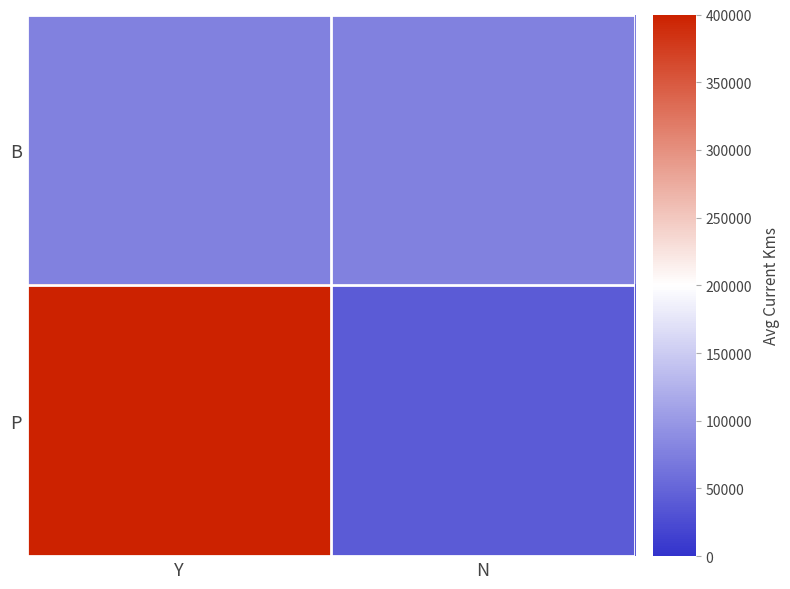

What is the total value across all series at Y?

476857.2